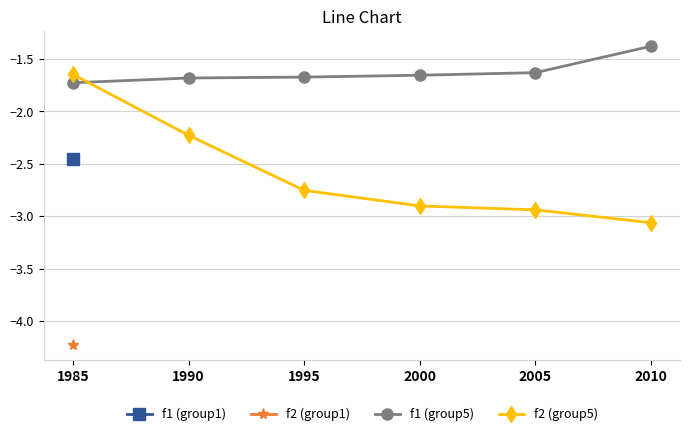

Which series has the largest range (max minus min)?

f2 (group5)